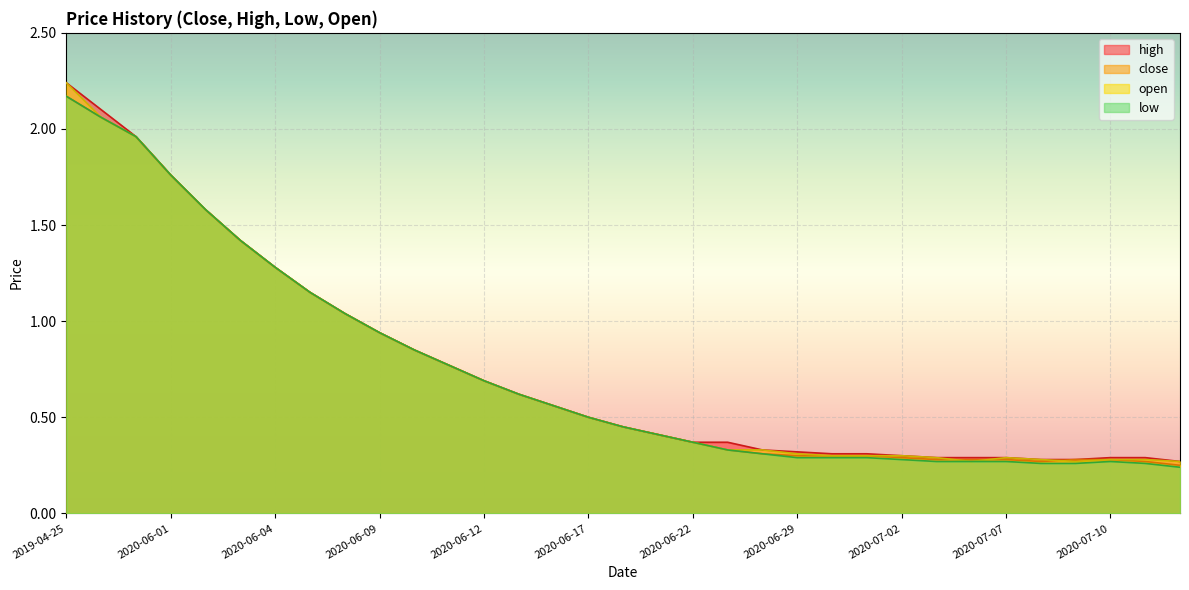

Rank the series at 2020-06-29 from lowest to highest value.

low, close, open, high